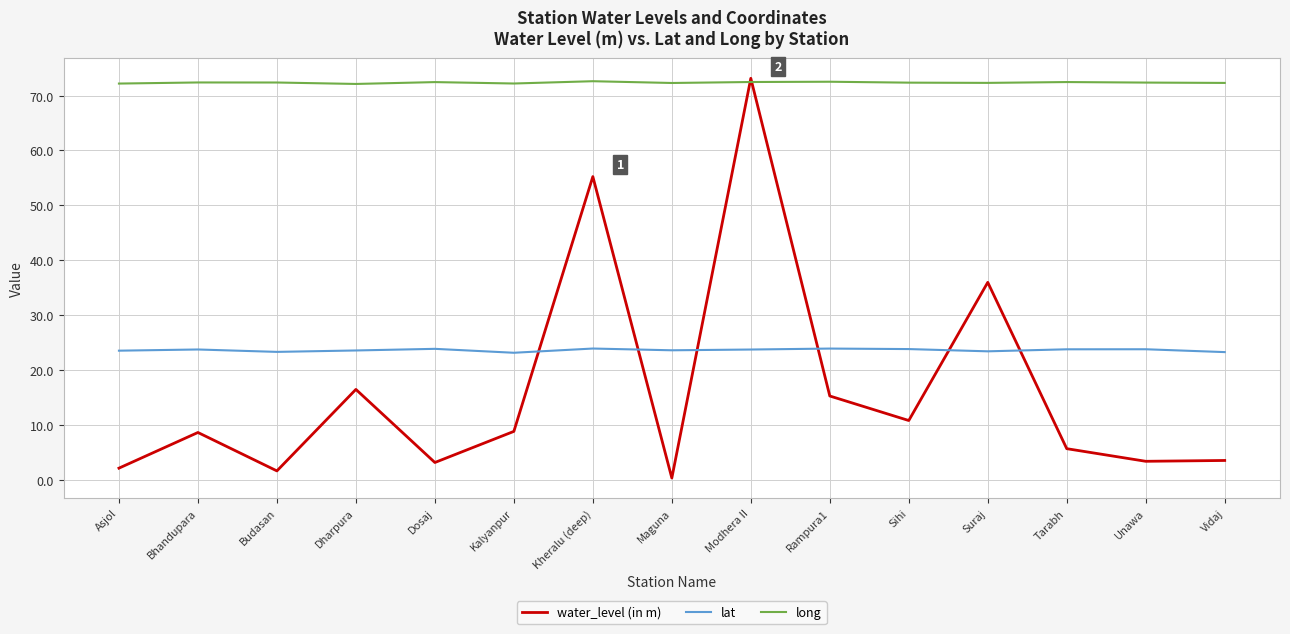

What is the maximum value for long?

72.6